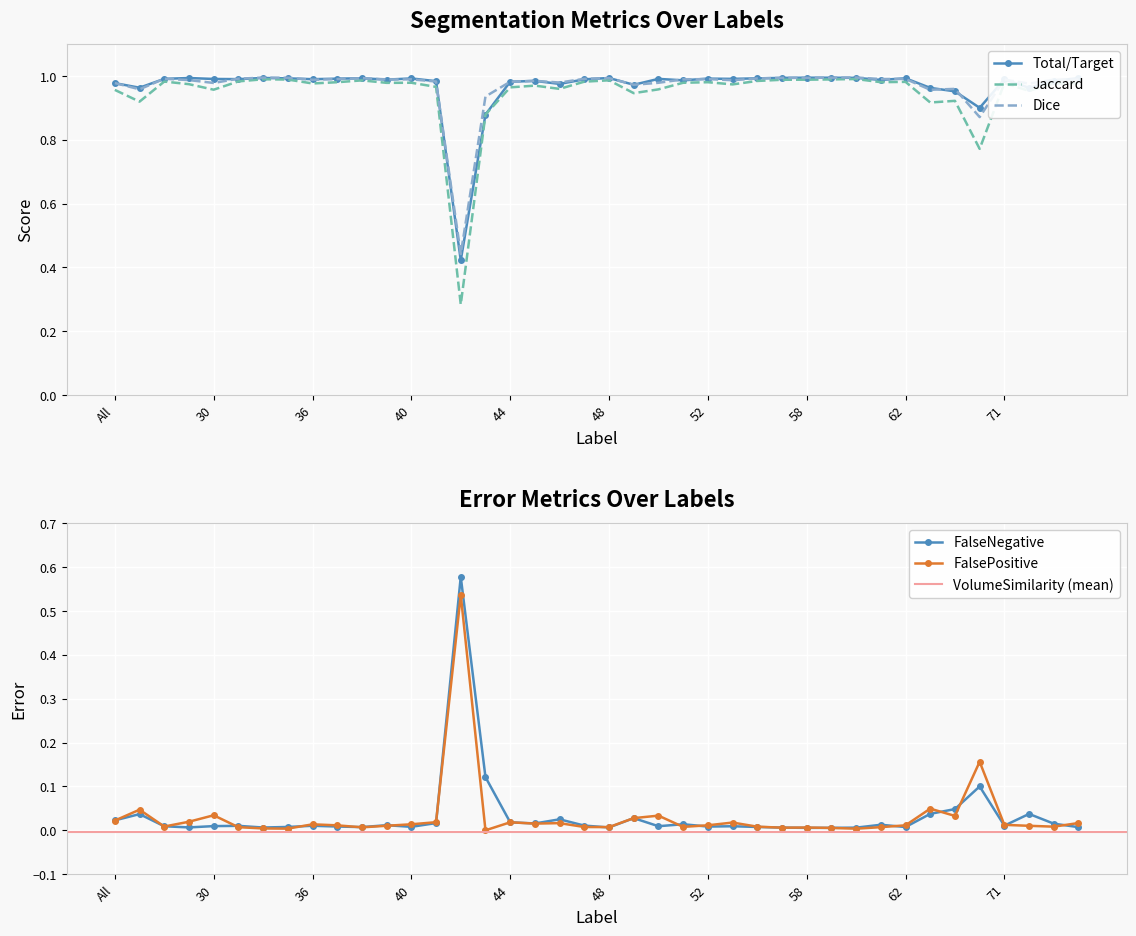

In Total/Target, how many points are lower than both neighbors (excluding endpoints)?

12